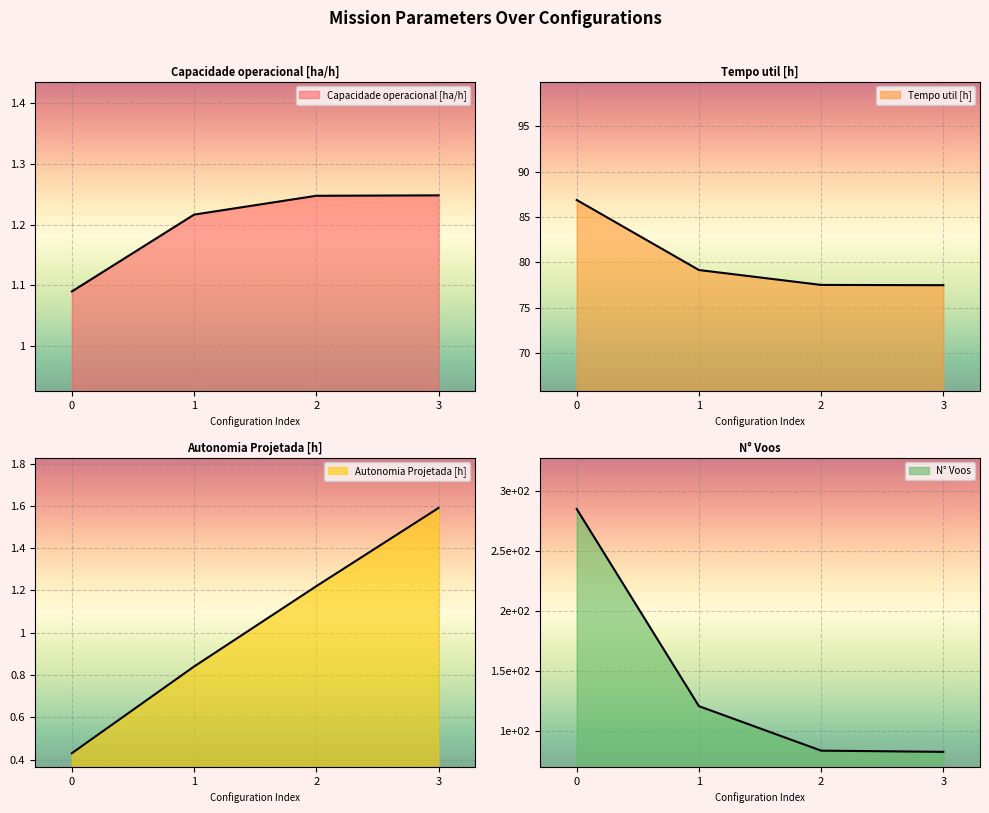

Reading right to left, what are all the values shown in this chart?

Capacidade operacional [ha/h]: 3=1.2	2=1.2	1=1.2	0=1.1
Tempo util [h]: 3=77.5	2=77.5	1=79.2	0=86.9
Autonomia Projetada [h]: 3=1.6	2=1.2	1=0.8	0=0.4
N° Voos: 3=83.0	2=84.0	1=121.0	0=285.0